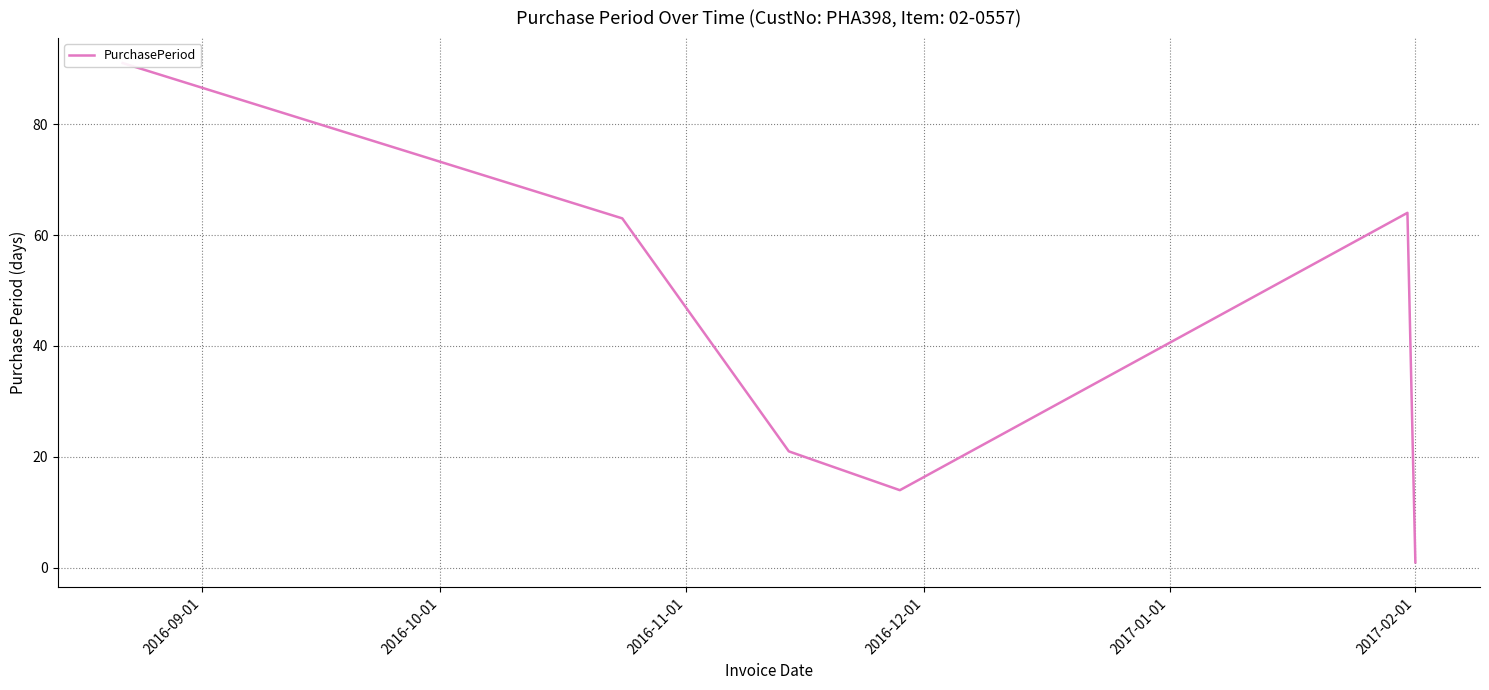

True or false: the data shows 112 at 2017-01-01.

False